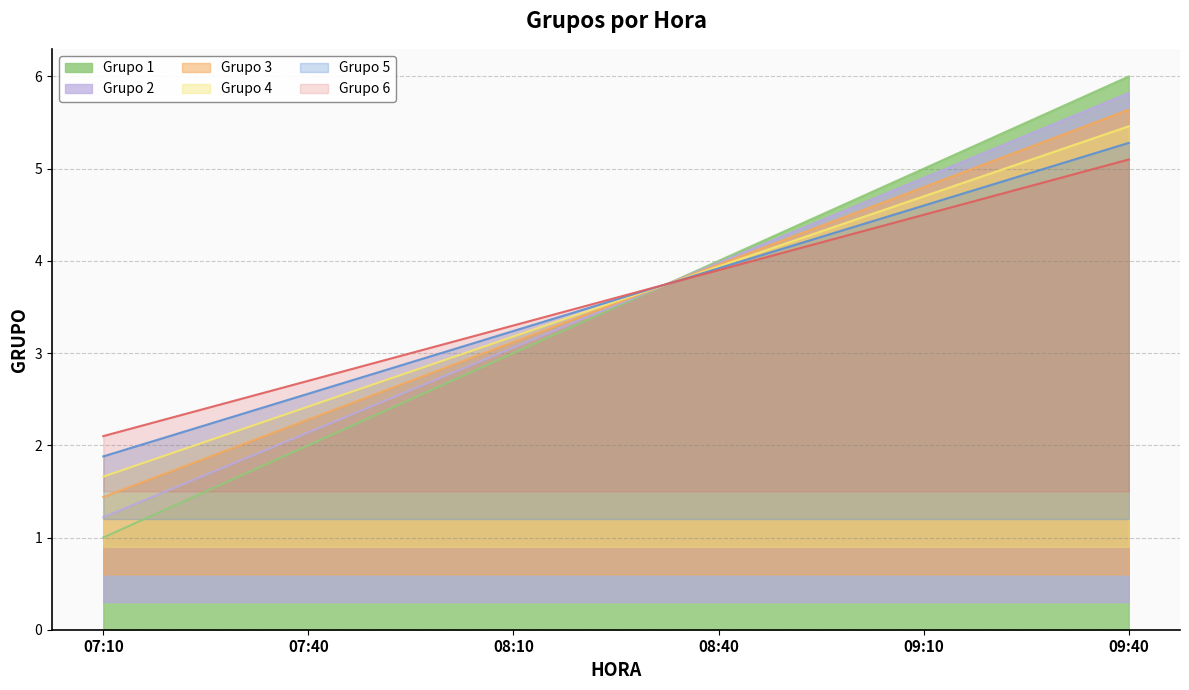

What is the change in value from 09:10 to 09:40?

+1